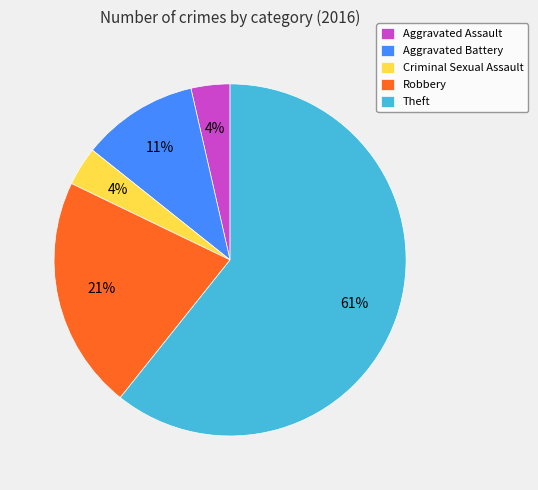

To the nearest percent, what percentage of the pie is Aggravated Battery?

11%